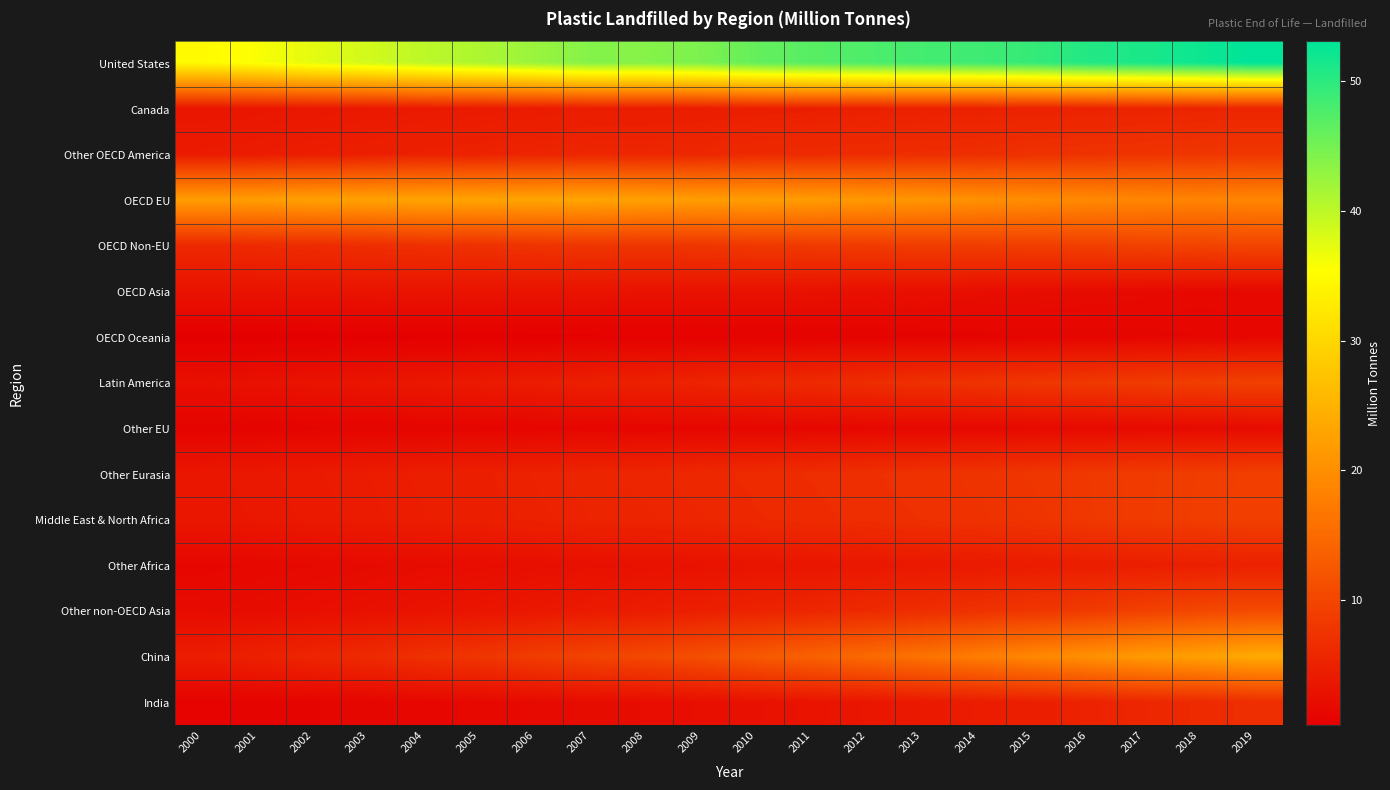

Rank the series by their maximum value, from lowest to highest.

OECD Oceania, Other EU, OECD Asia, Other Africa, Canada, India, Other OECD America, Other Eurasia, Middle East & North Africa, Latin America, OECD Non-EU, Other non-OECD Asia, OECD EU, China, United States